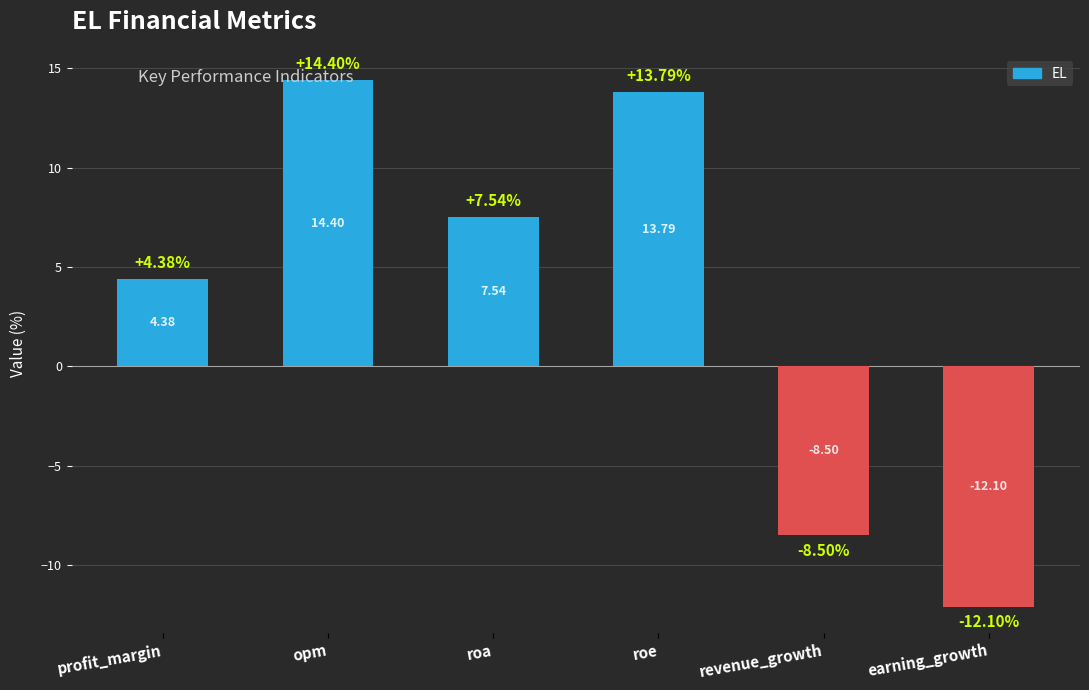

How many data points are above 7?

3